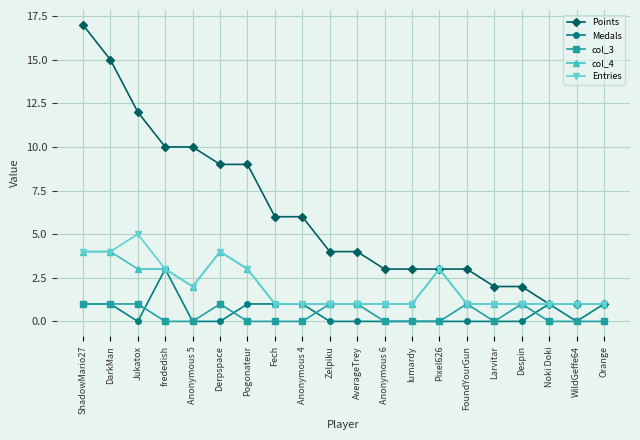

The col_4 series shows 1 at Pixel626. True or false?

False